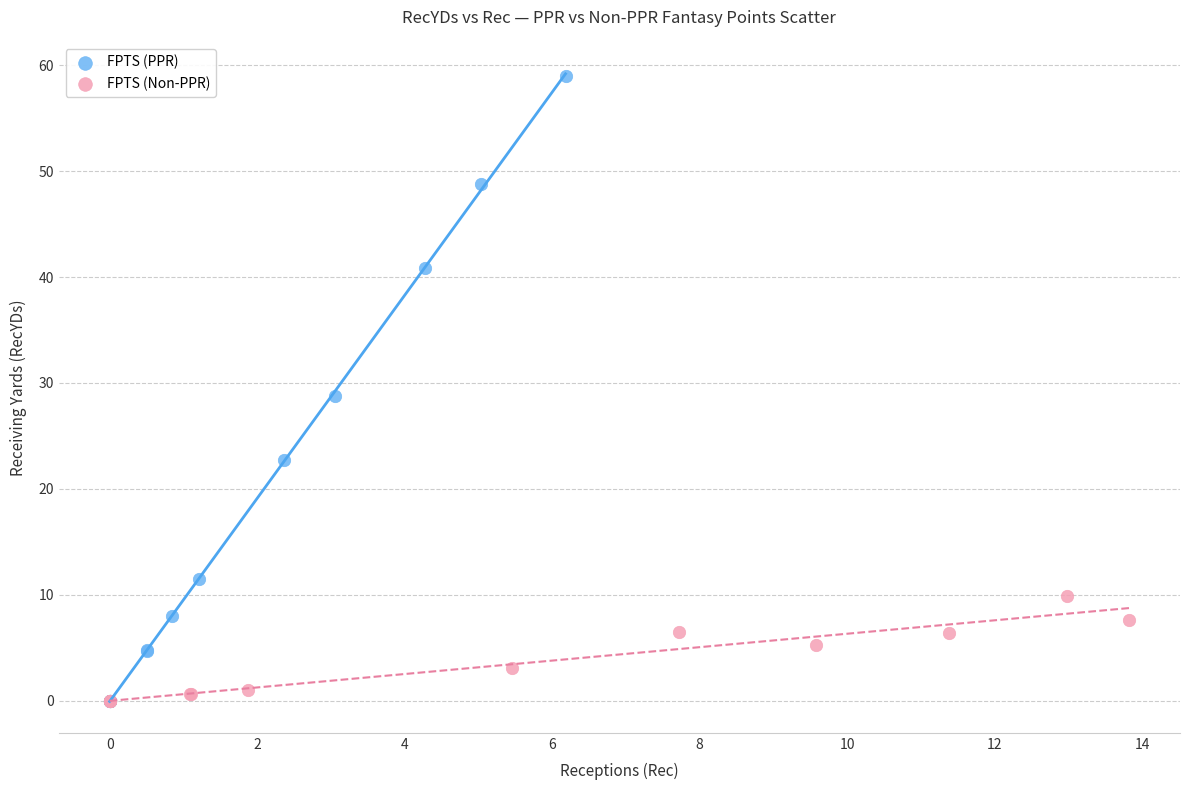

Which series contains the highest Y value?

FPTS (PPR)